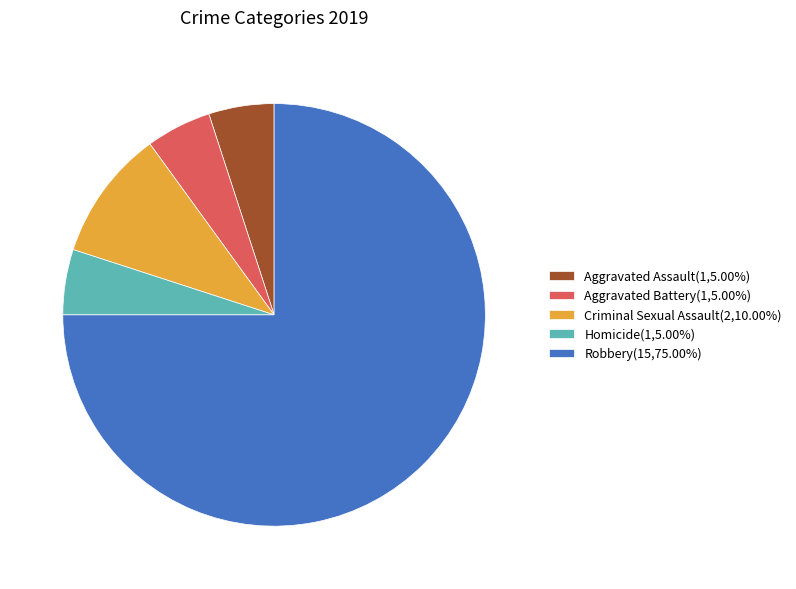

What is the ratio of the value at Homicide to the value at Criminal Sexual Assault?

0.5